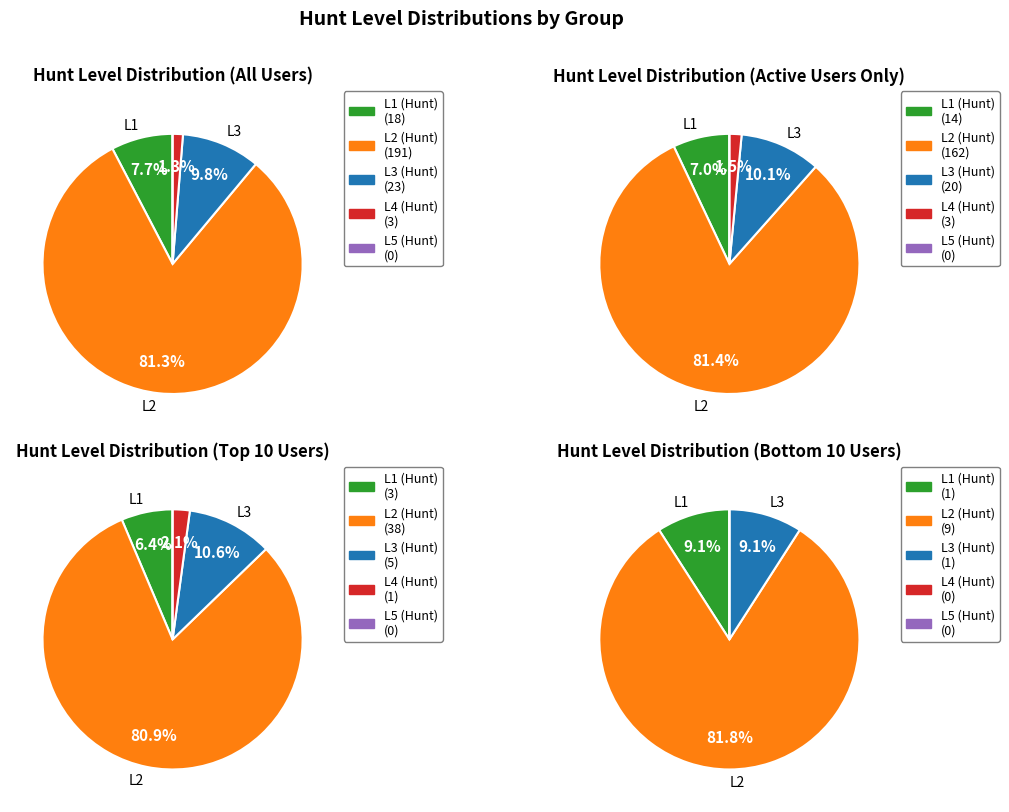

Does L1 (Hunt) represent more than half of the total?

No